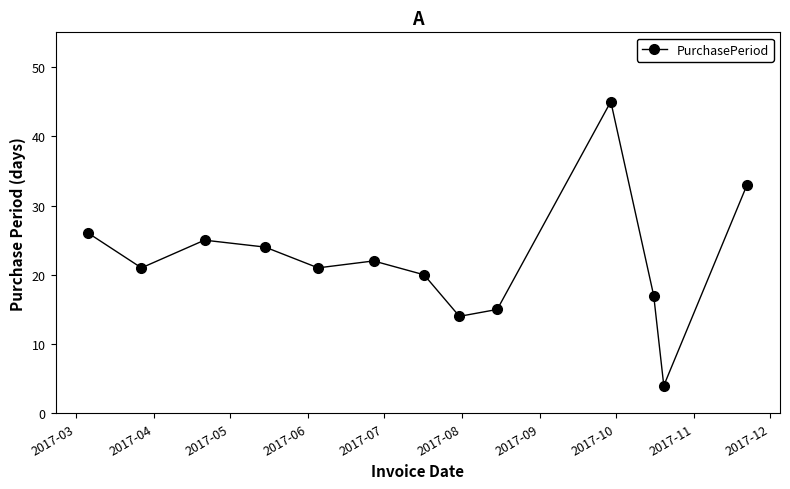

How many interior local peaks (higher than both neighbors) does the data have?

3